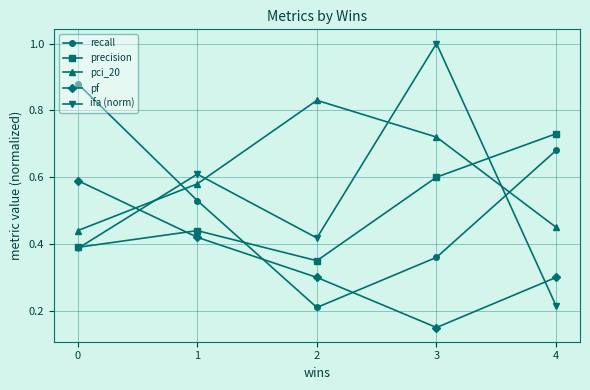

True or false: pci_20 has more than 0 points higher than both neighbors.

True